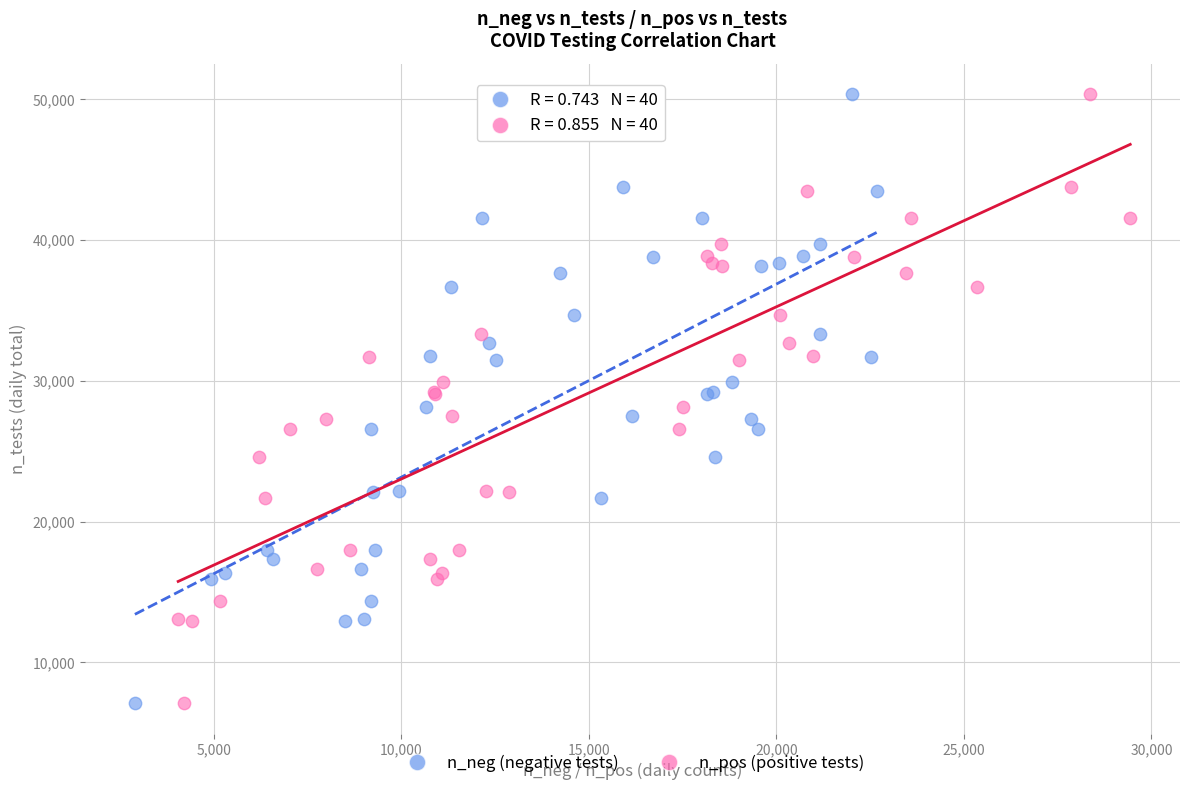

What are all the series names shown in the legend?

n_neg (negative tests), n_pos (positive tests)